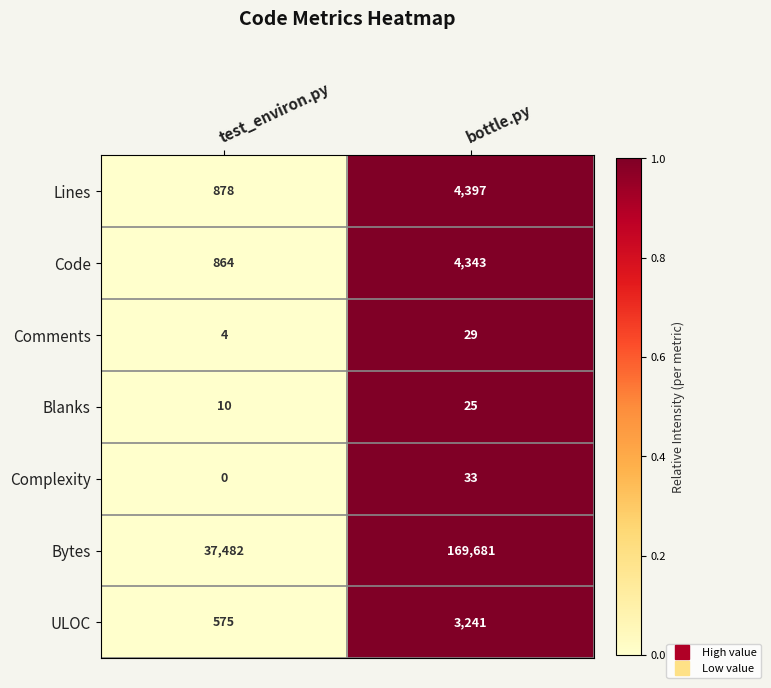

The ULOC series shows 575 at test_environ.py. True or false?

True